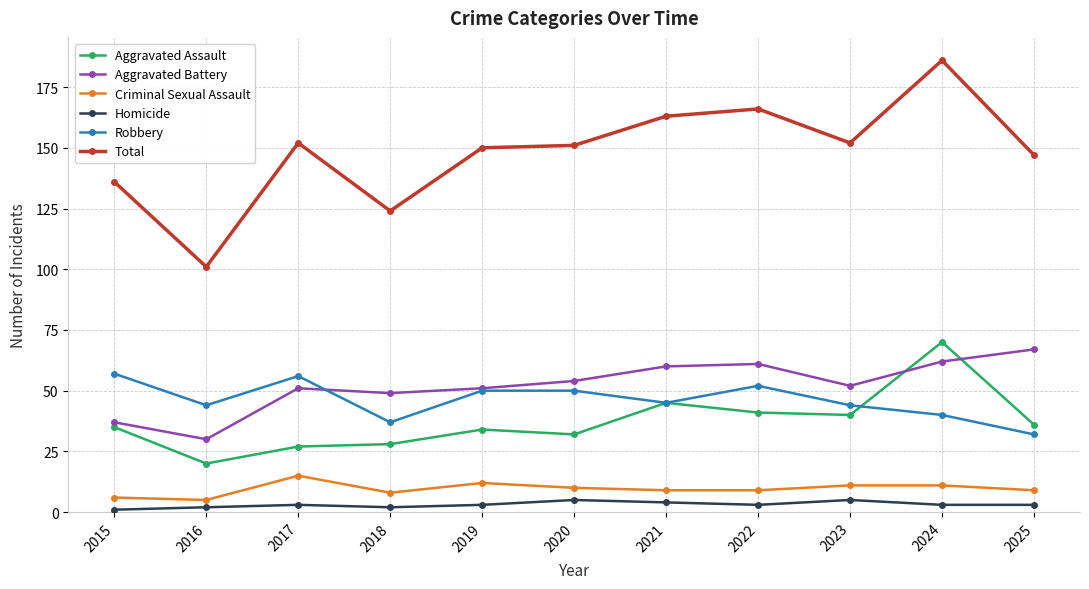

How many series are shown in this chart?

6